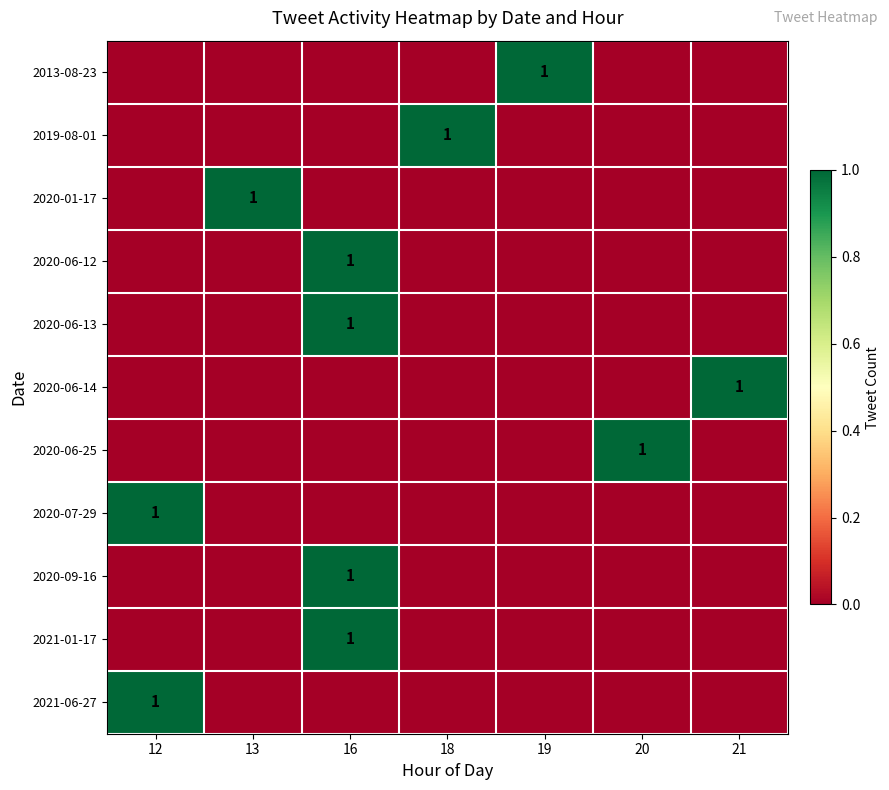

True or false: 2020-01-17 has a value of 1 at 13.

True